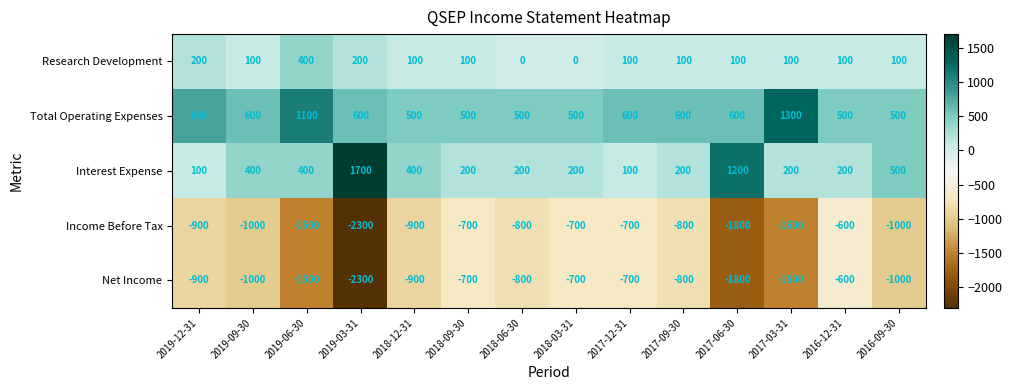

Which series changed the most between 2019-06-30 and 2016-09-30?

Total Operating Expenses